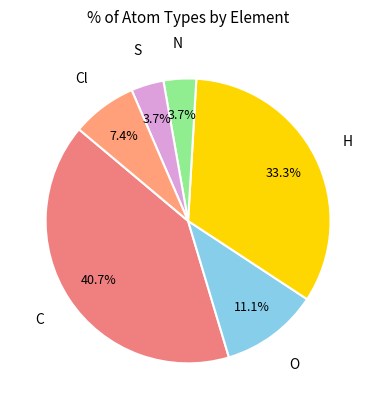

How many segments does this pie chart have?

6